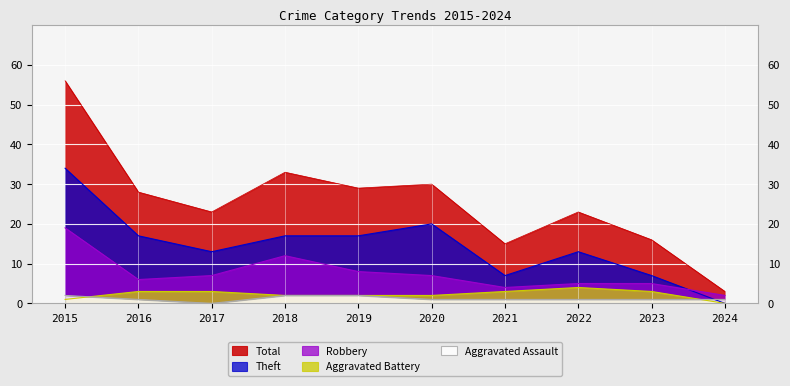

At which category does Total reach its first local peak?

2018